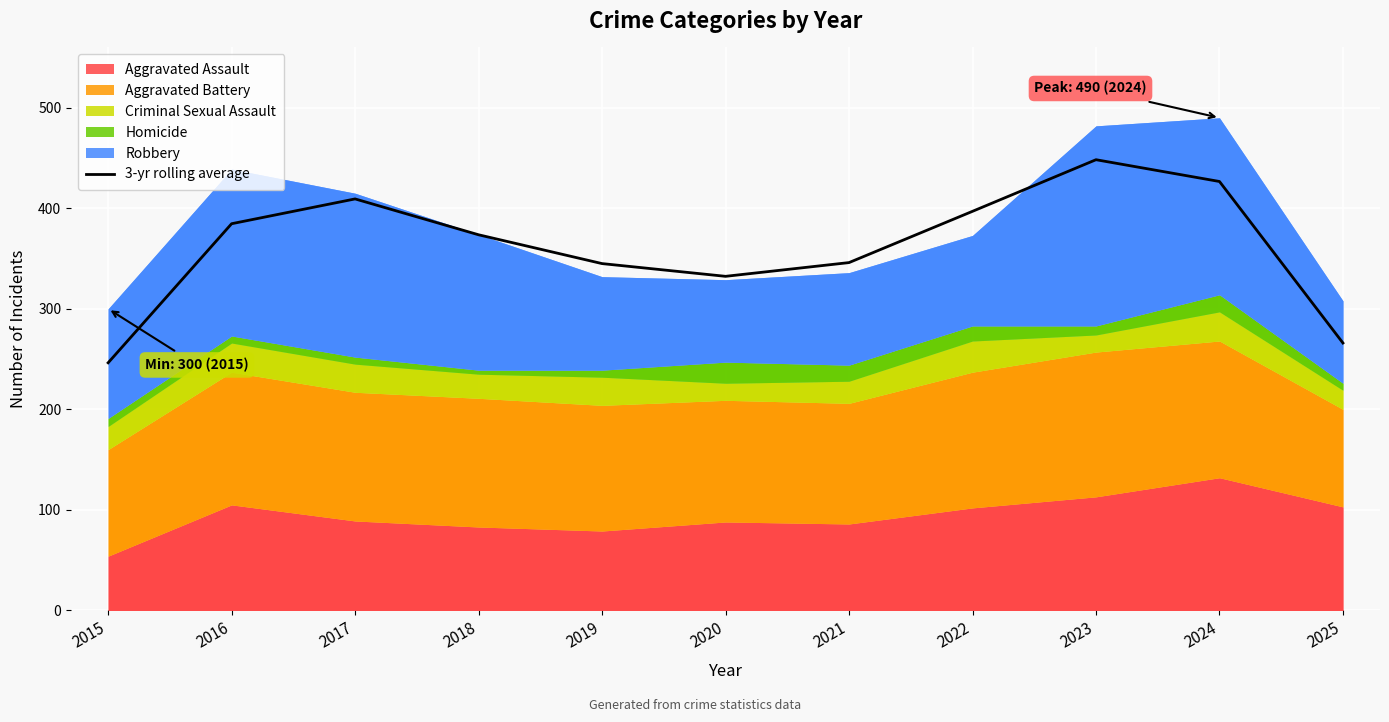

What is the greatest value displayed?

448.3